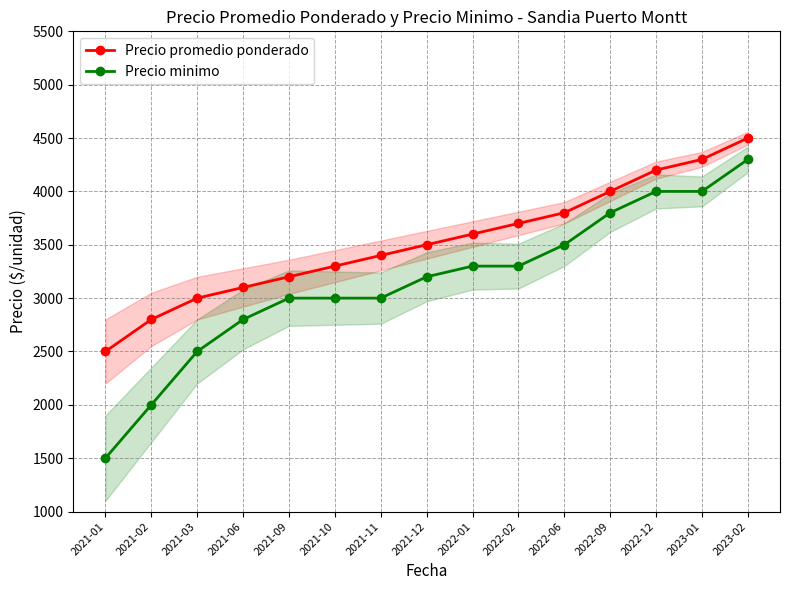

The Precio minimo series shows 2000 at 2021-02. True or false?

True